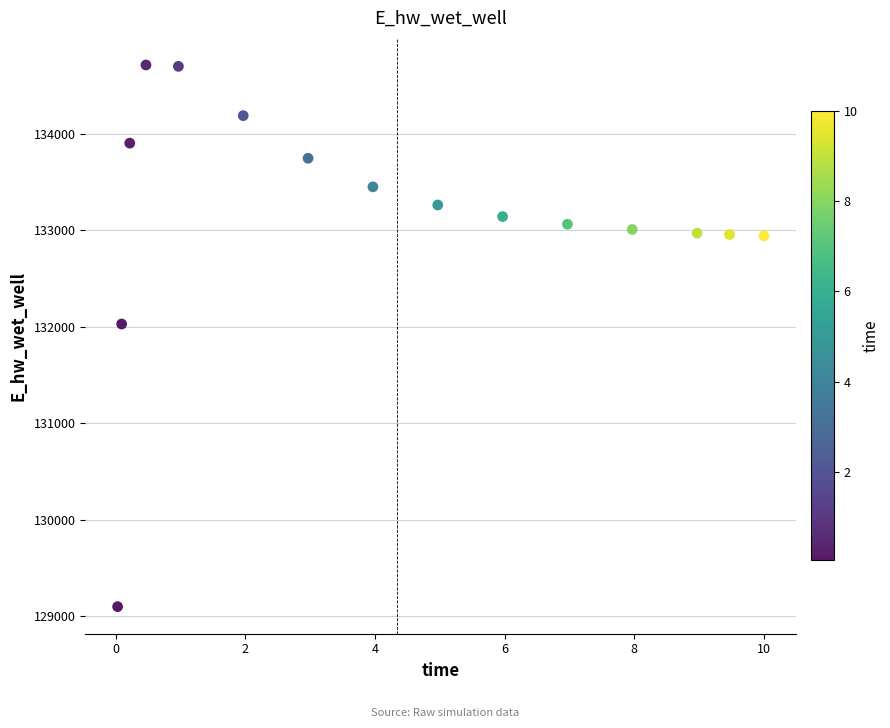

What Y value in the scatter plot is closest to 131906?

132029.1